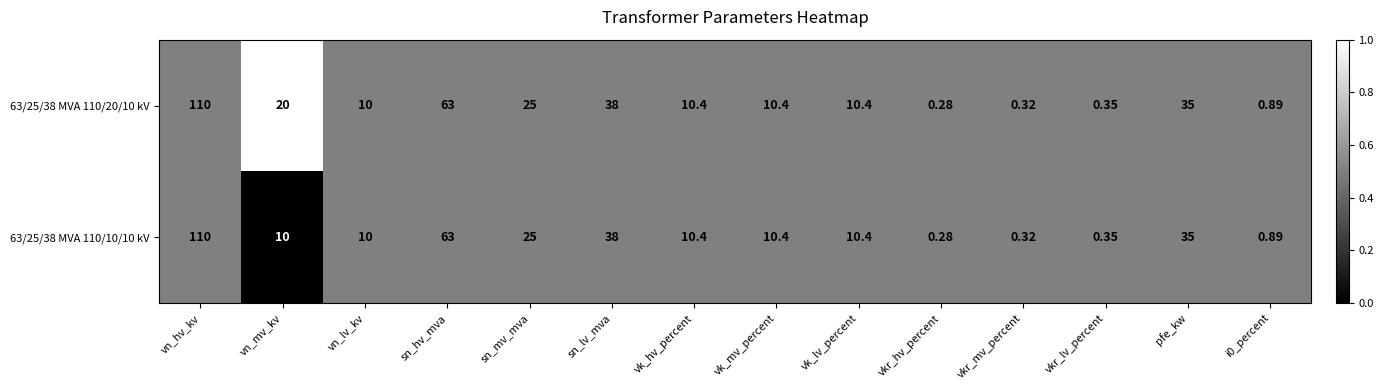

At which label does 63/25/38 MVA 110/20/10 kV reach its minimum?

vkr_hv_percent